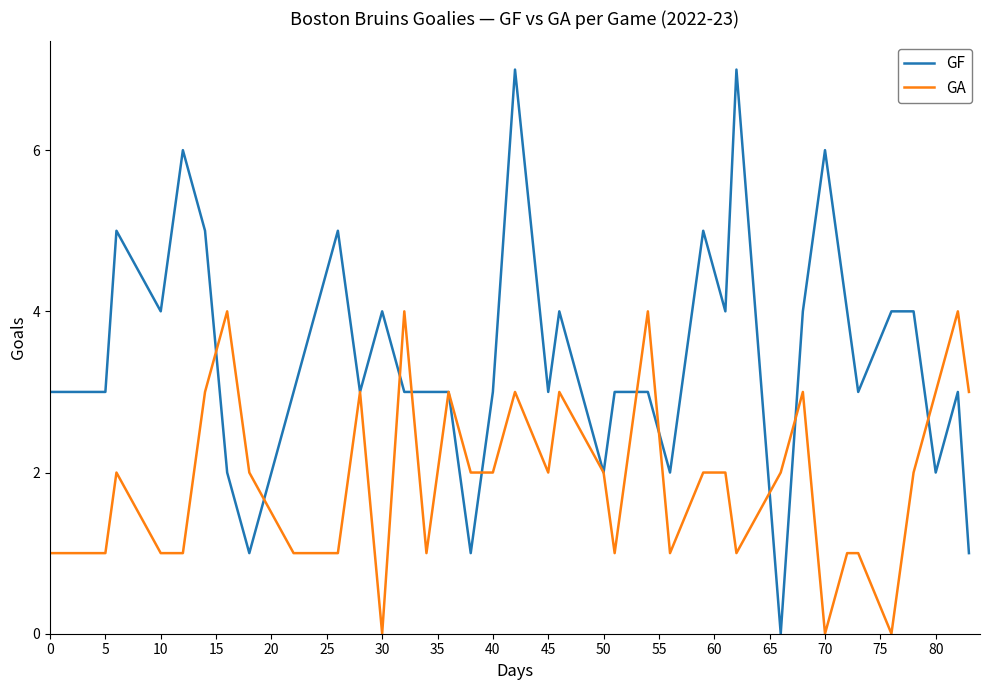

What is the greatest value displayed?

7